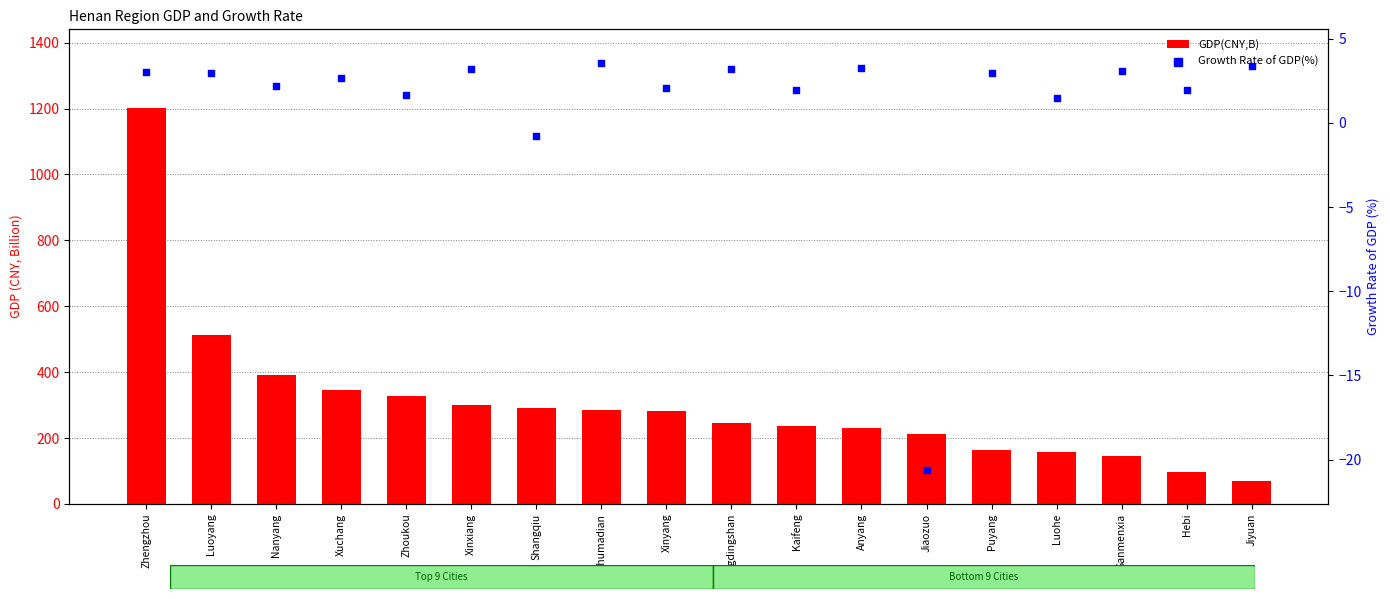

Is the value of Growth Rate of GDP(%) at Jiaozuo greater than the value of GDP(CNY,B) at Anyang?

No